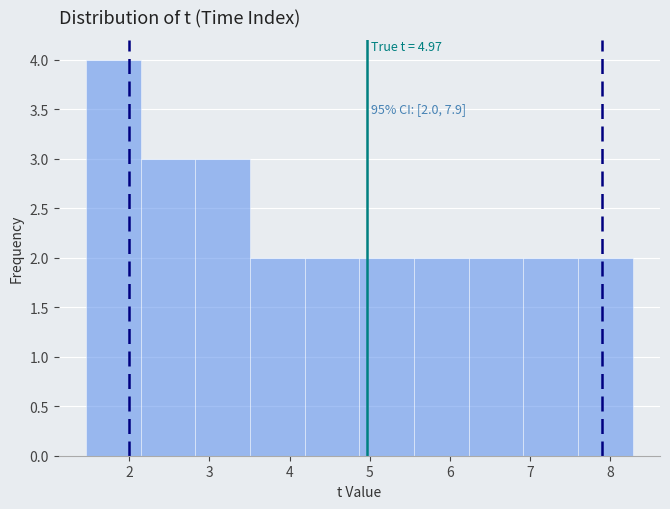

Which range on the x-axis has the tallest bar?

1.5 to 2.1